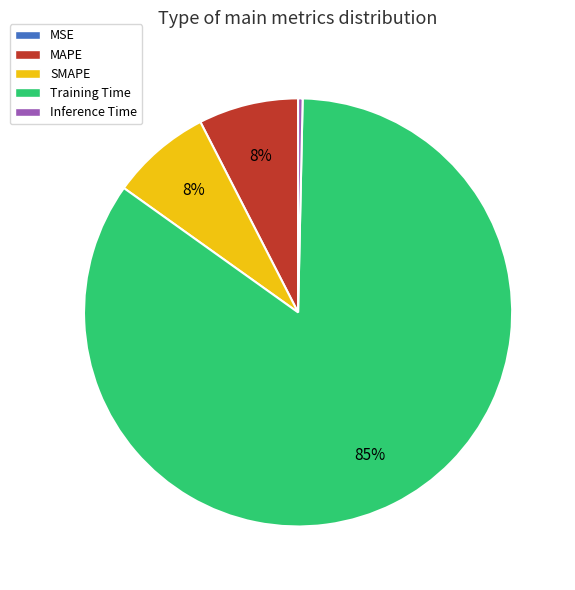

Is it true that Inference Time is 0% of the pie?

True